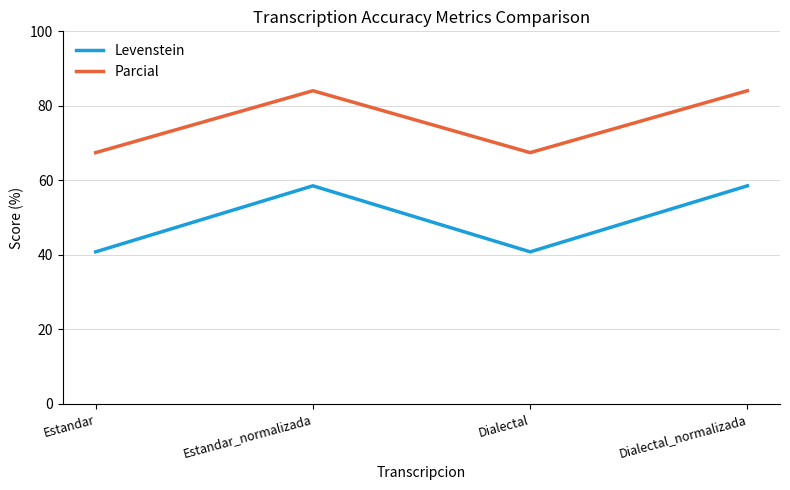

True or false: Parcial has a value of 84.1 at Estandar_normalizada.

True